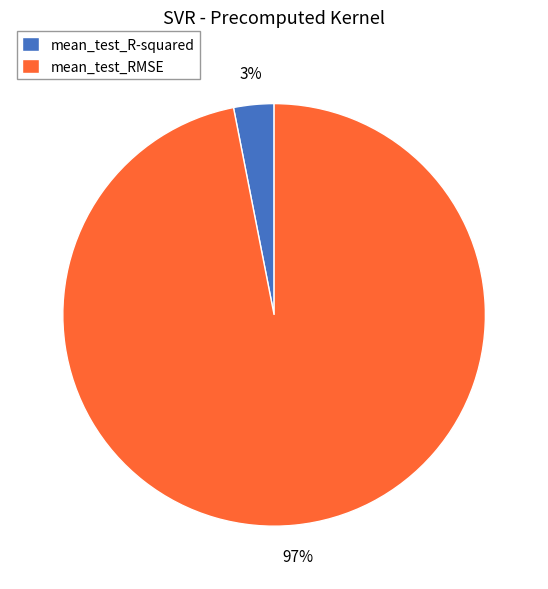

Rank the categories by value from highest to lowest.

mean_test_RMSE, mean_test_R-squared